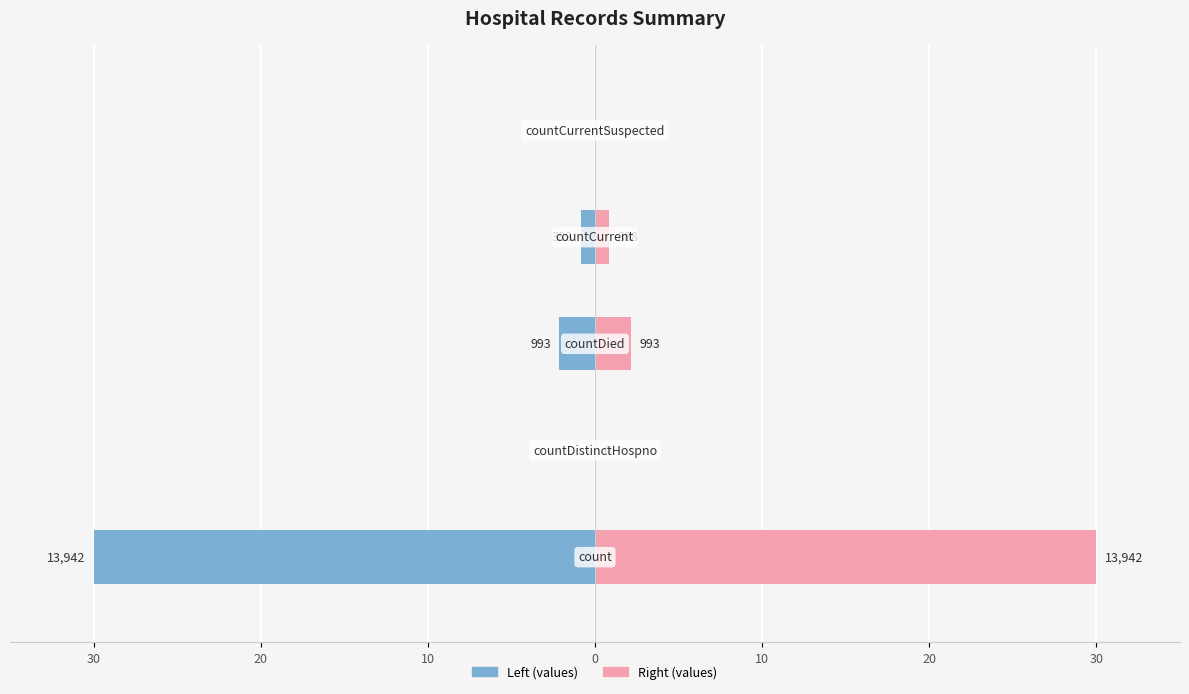

Reading right to left, extract all data points from this chart.

values (left): 10=0.0	0=-0.8	10=-2.1	20=0.0	30=-30.0
values (right): 10=0.0	0=0.8	10=2.1	20=0.0	30=30.0